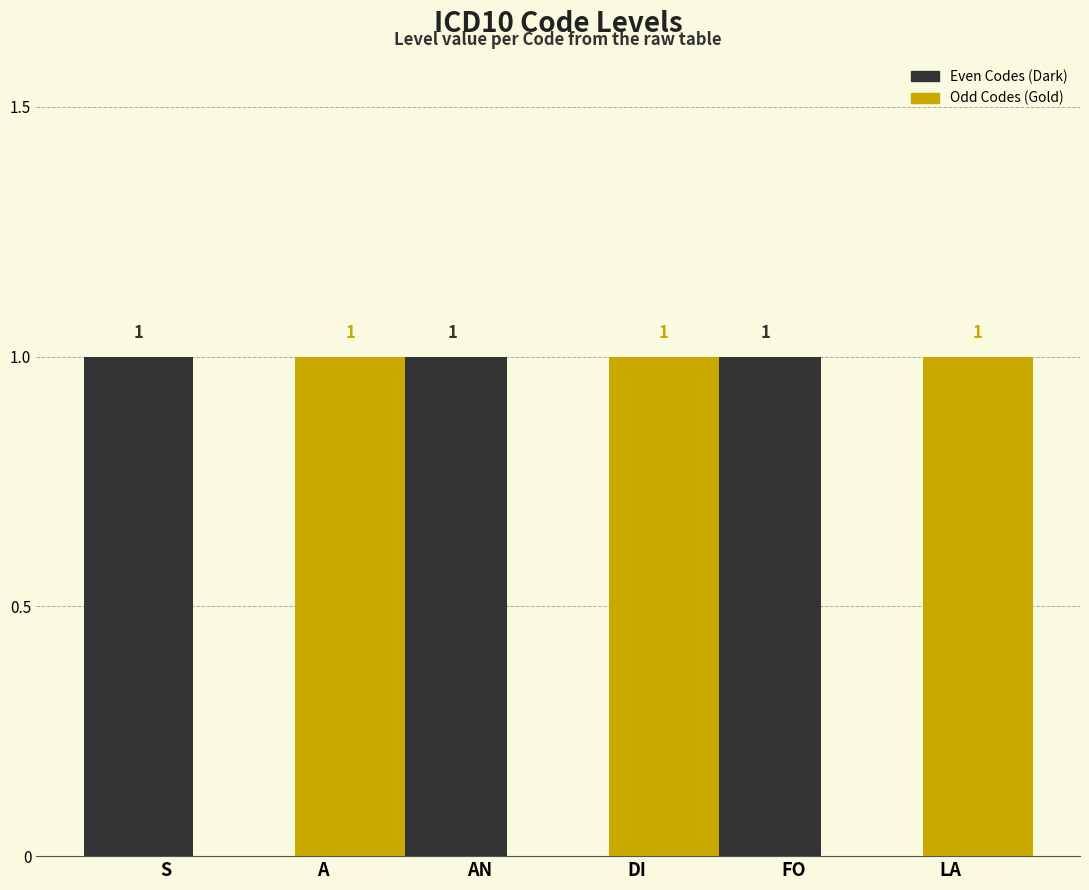

How many Odd Codes (Gold) values are between 0 and 1?

6